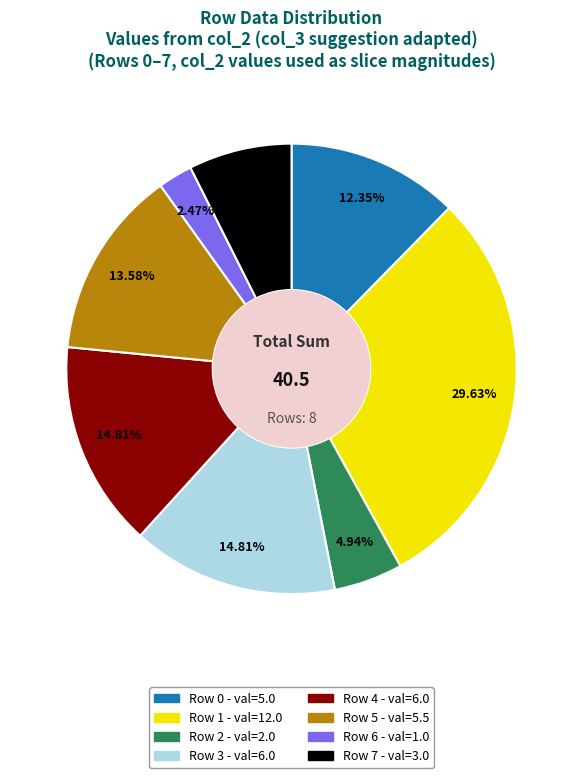

Is there any slice that represents more than half of the pie?

No